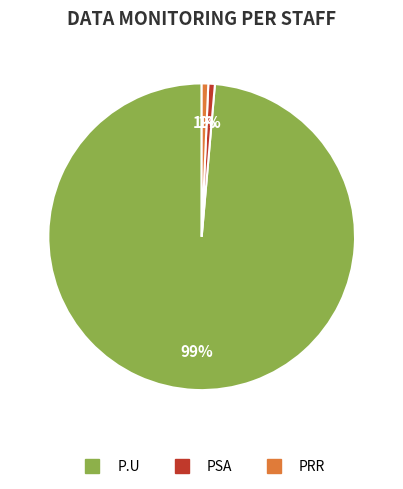

What is the majority slice?

P.U